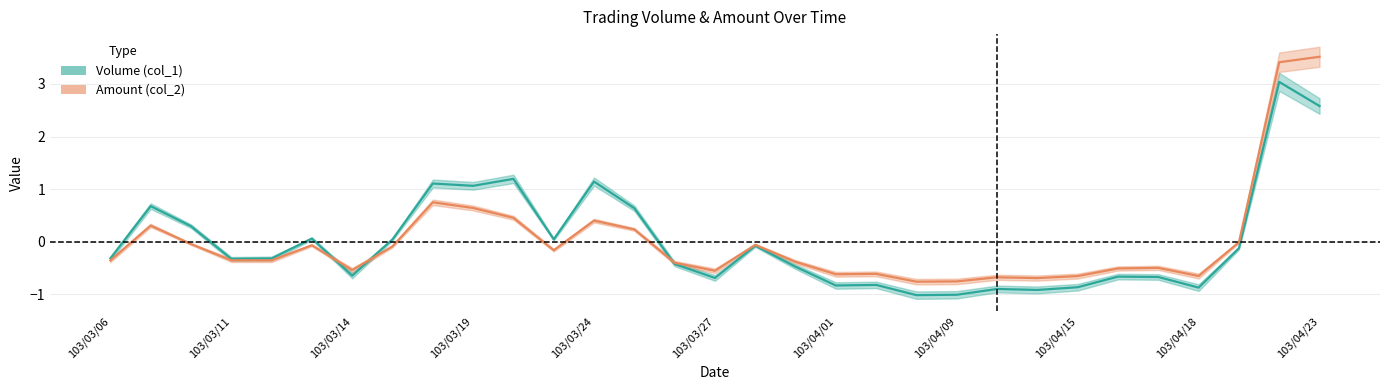

At which label does Volume (col_1) reach its peak?

103/04/22